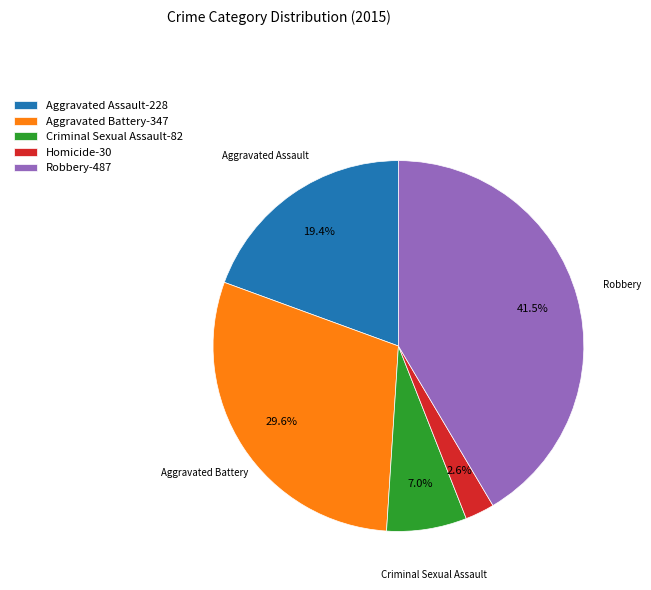

The Aggravated Battery slice represents 30% of the pie. True or false?

True